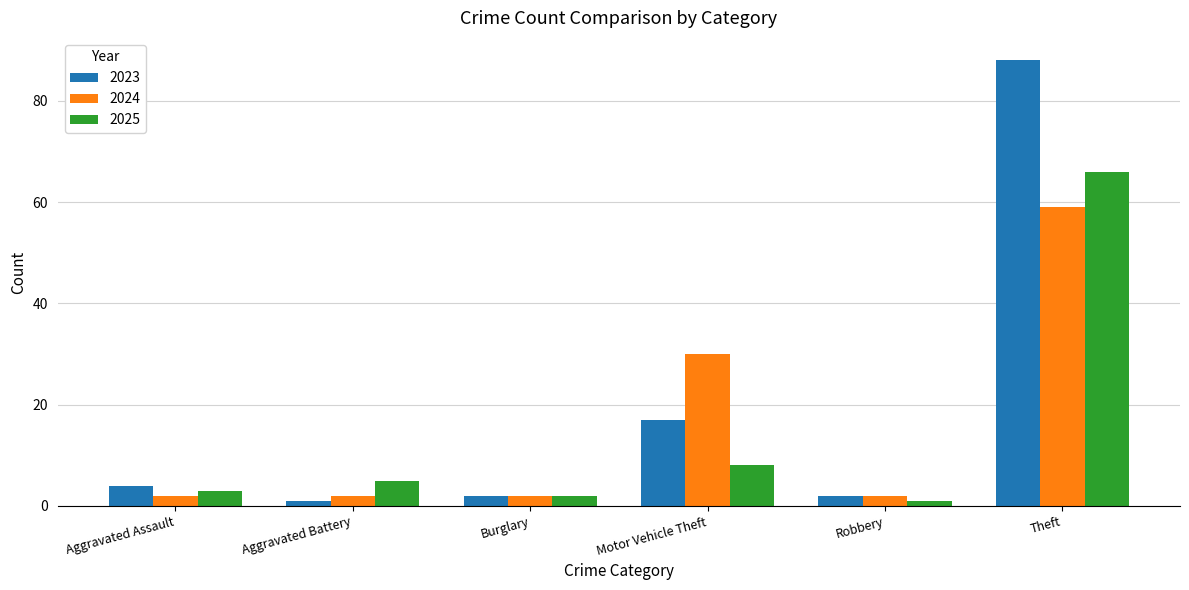

Which series has the largest range (max minus min)?

2023